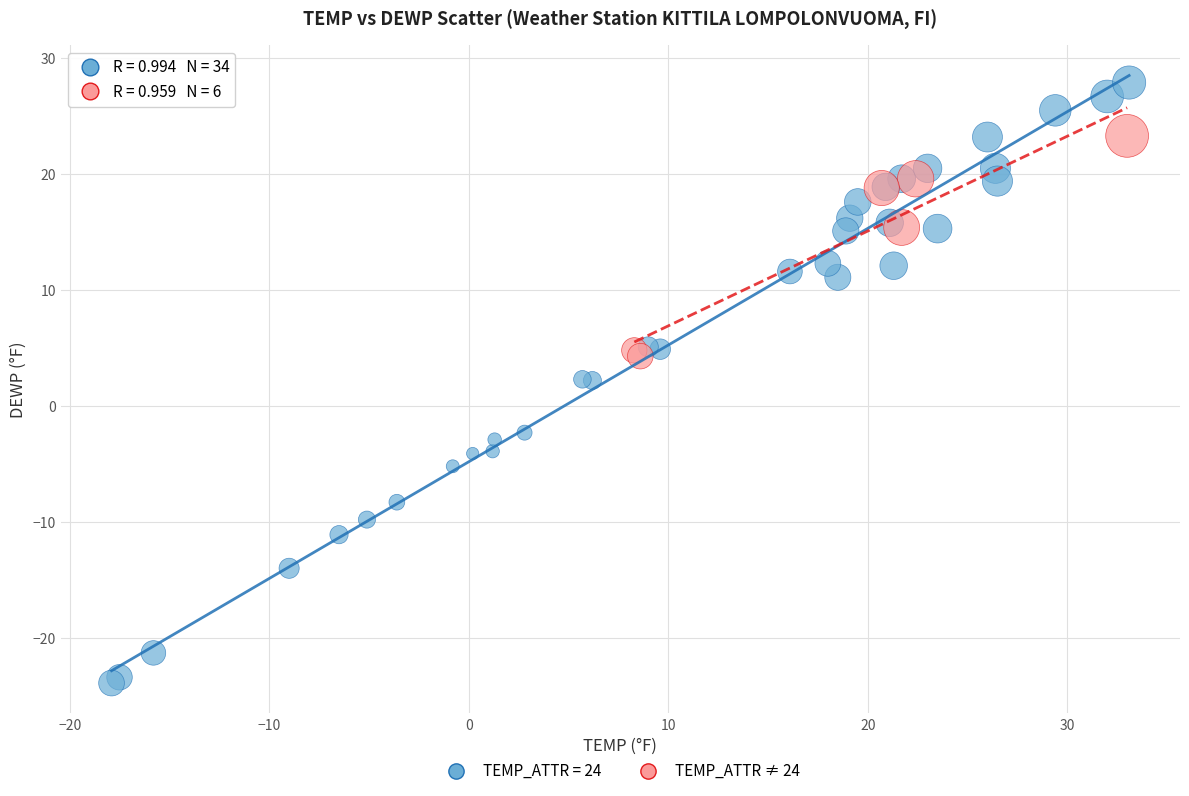

Which series reaches the minimum Y coordinate?

TEMP_ATTR = 24